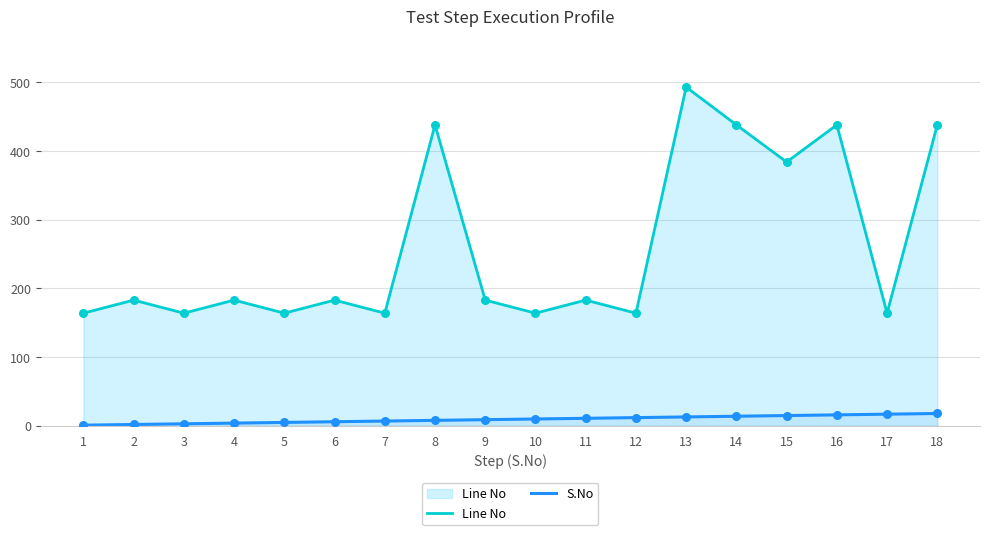

Which series has the largest total across all categories?

Line No